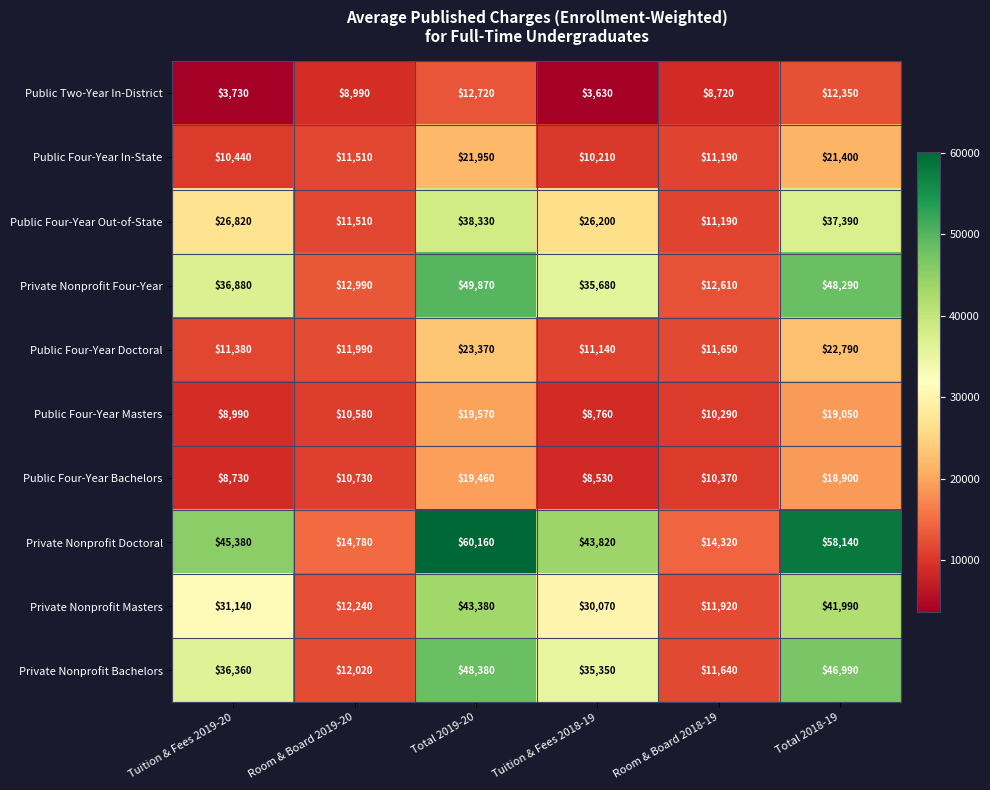

True or false: Public Two-Year In-District has a value of 12720 at Total 2019-20.

True